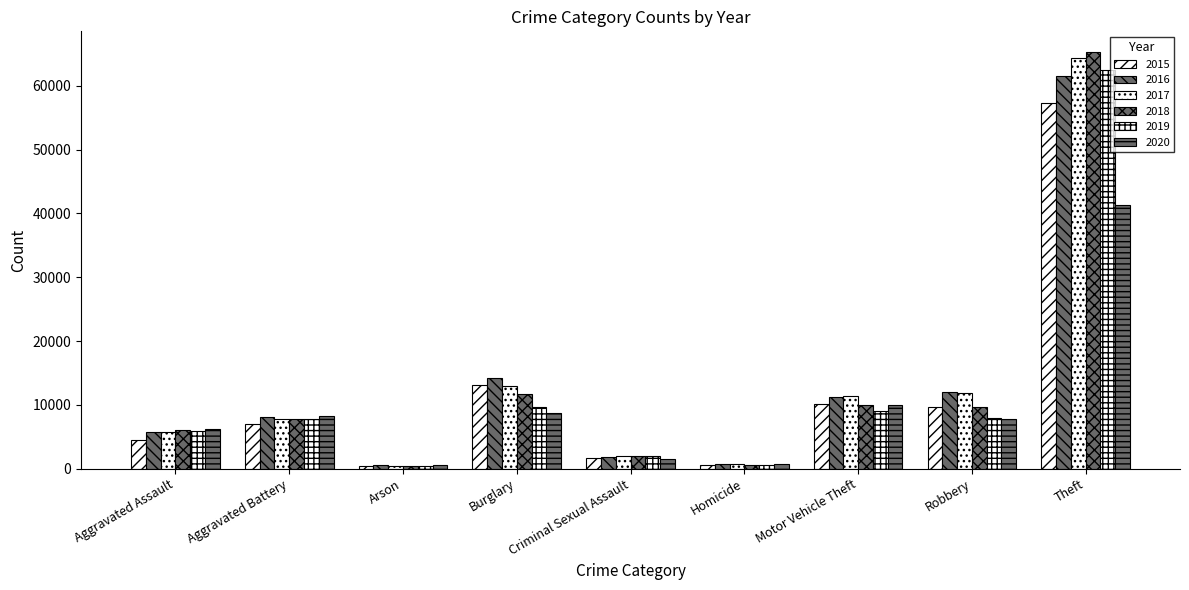

At which label is 2020 closest to 20969?

Motor Vehicle Theft